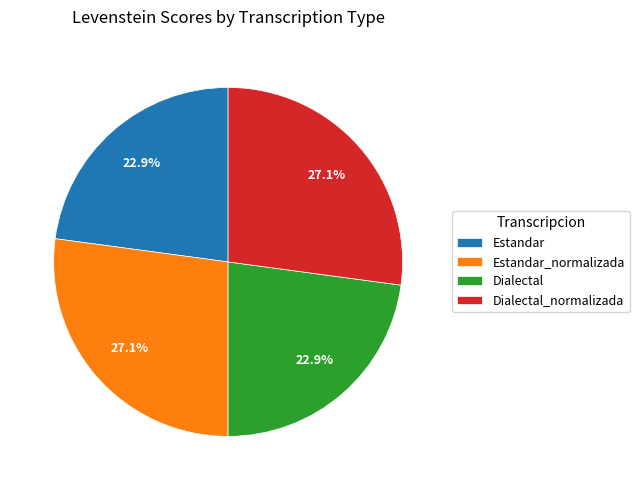

What is the ratio of the value at Estandar_normalizada to the value at Dialectal?

1.2